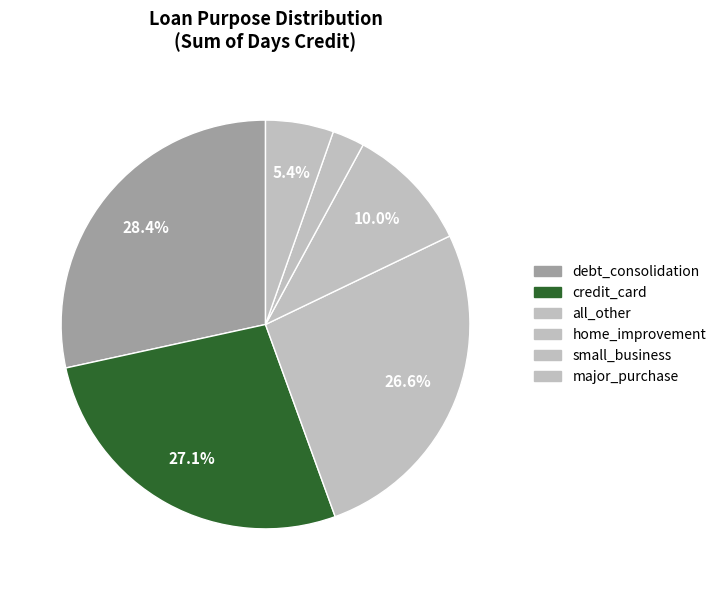

How many segments does this pie chart have?

6